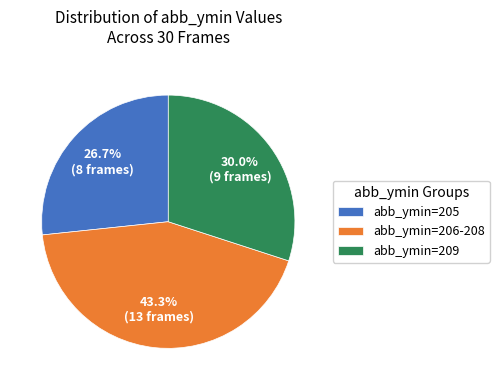

To the nearest percent, what is the difference between the largest and smallest slice percentages?

17%